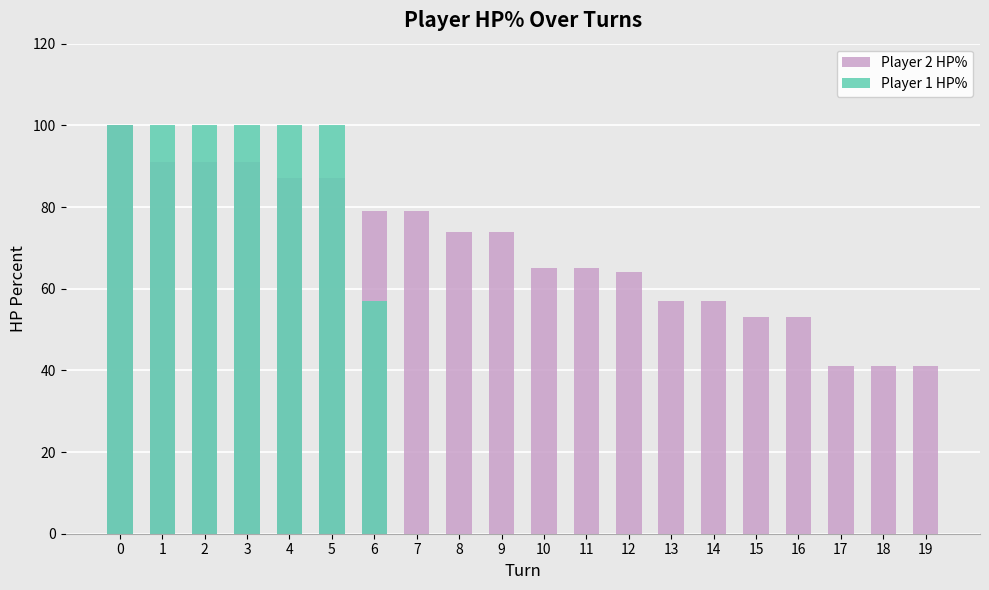

Rank the series by their maximum value, from lowest to highest.

Player 2 HP%, Player 1 HP%